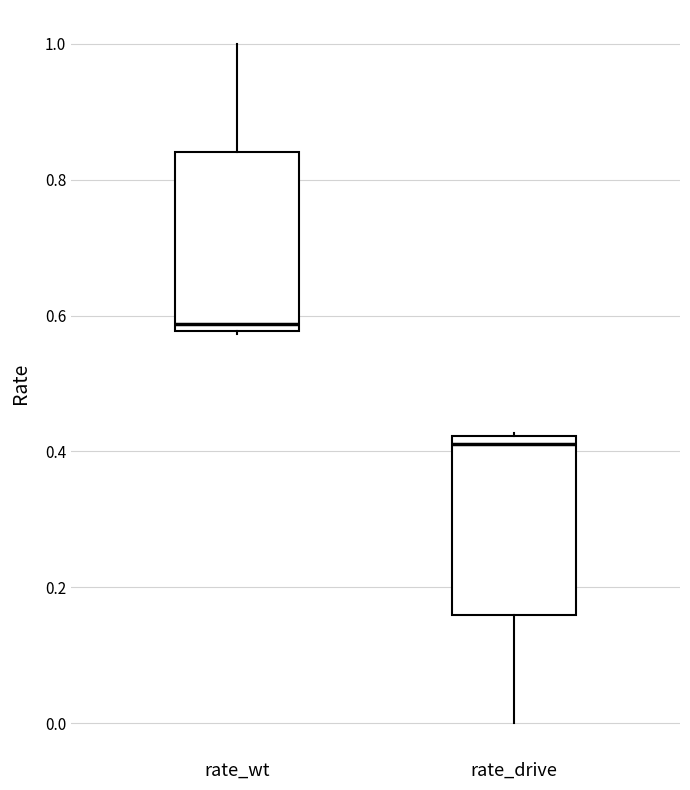

Reading left to right, read every box against the y-axis: the position of its median line, the range the box covers, and the ends of its whiskers. The values are not printed on the chart, so give them approximately, as read against the axis.

rate_wt: median 0.58 (just above the box's lower edge), box 0.58 to 0.84, whiskers 0.58 to 1.00
rate_drive: median 0.42 (just below the box's upper edge), box 0.16 to 0.42, whiskers 0.00 to 0.42